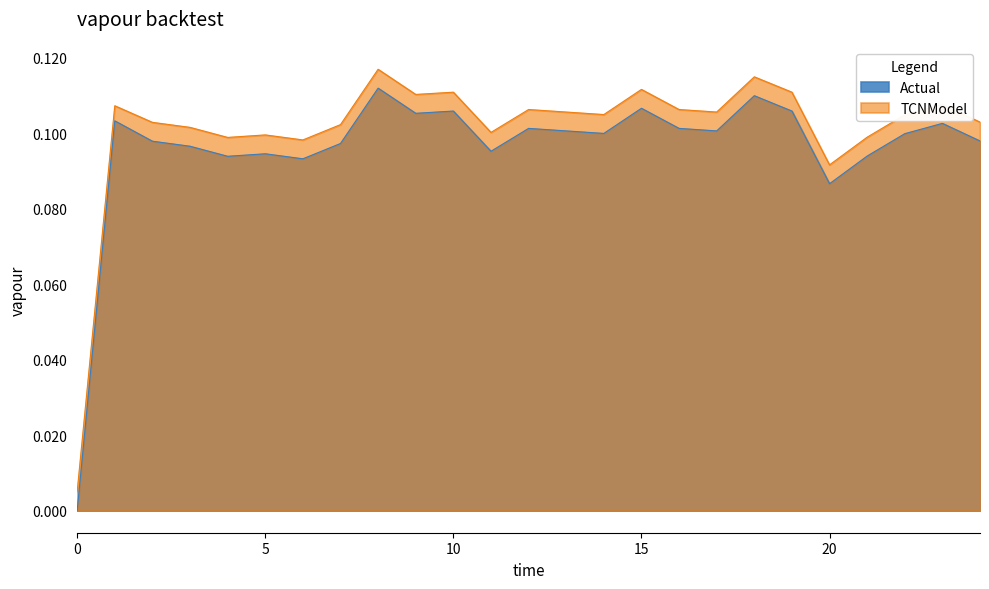

True or false: Actual and TCNModel cross at least once.

False